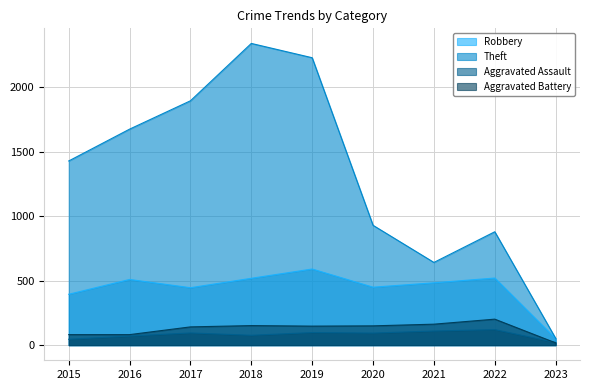

What is the value of the Aggravated Assault point at the 9th from the left?

21